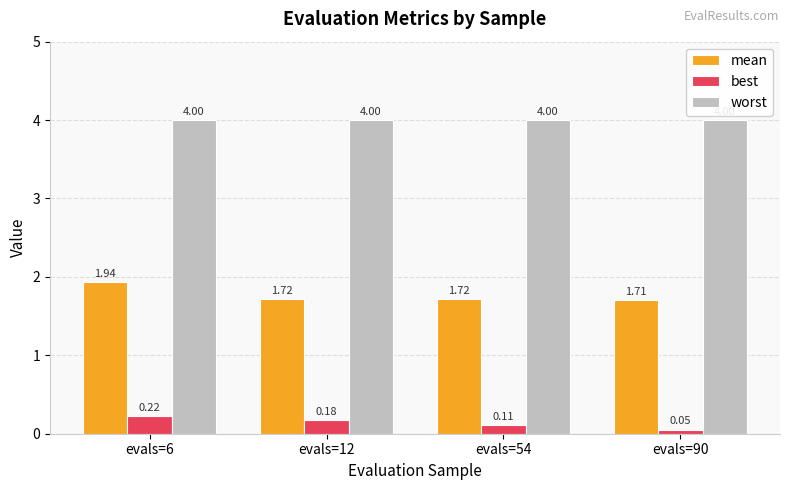

What is the sum of the mean values at evals=6 and evals=90?

3.6